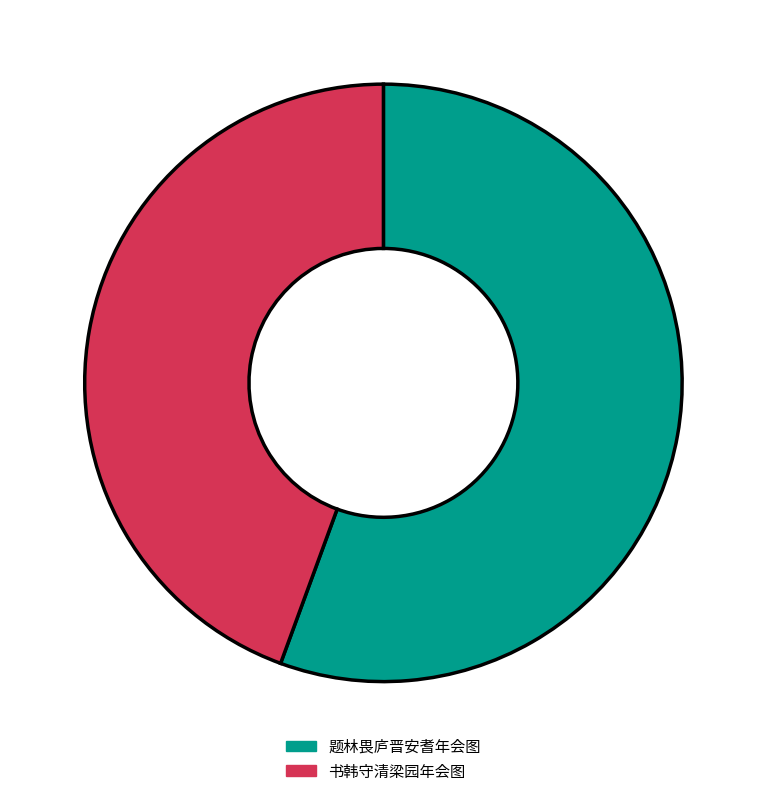

True or false: 书韩守清梁园年会图 accounts for 55% of the total.

False